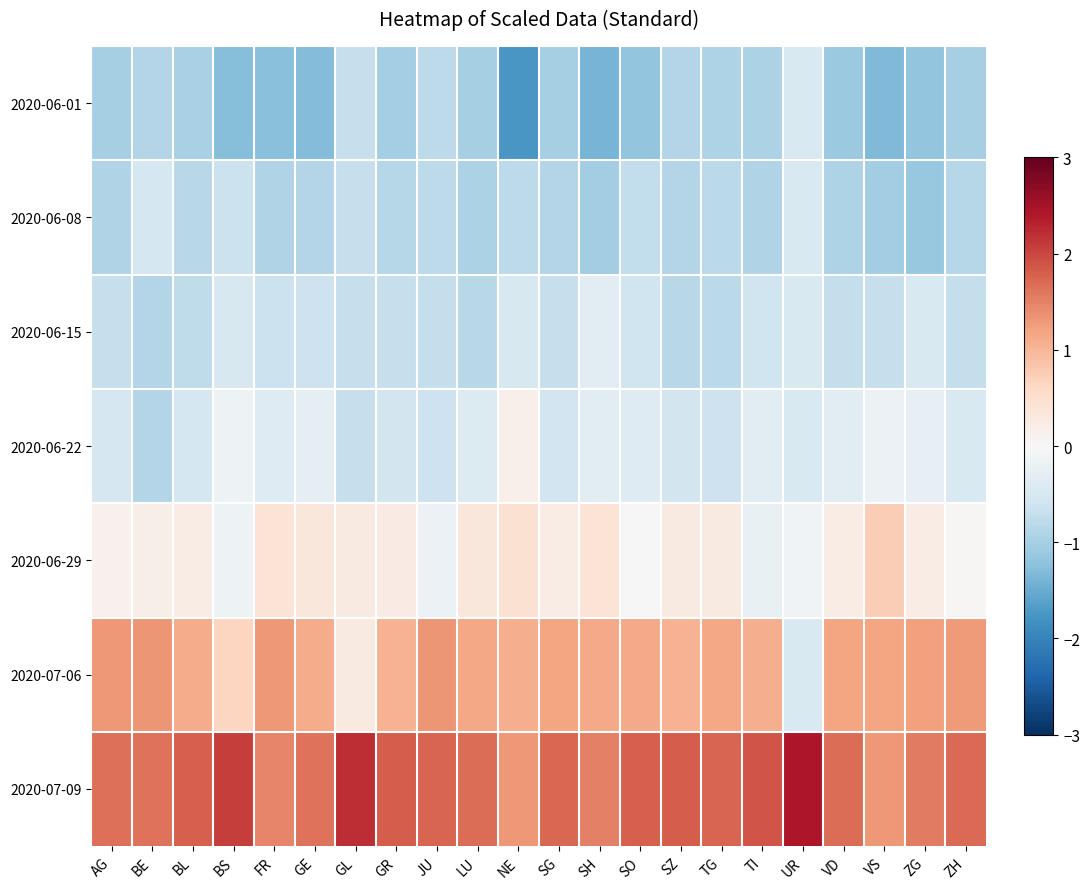

What is the difference between the highest and lowest values at AG?

2.7